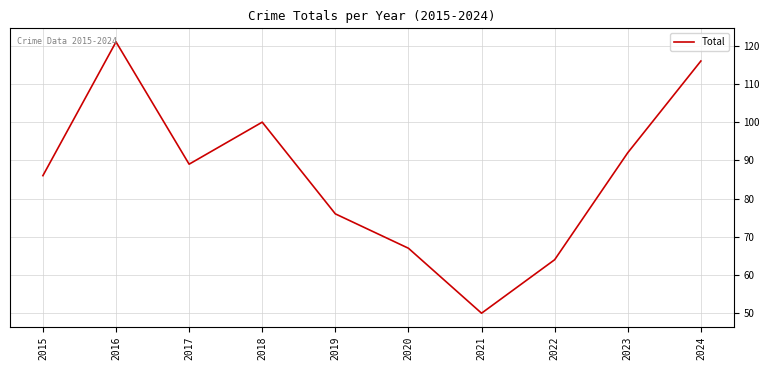

Is this an area chart (filled region under the line)?

No